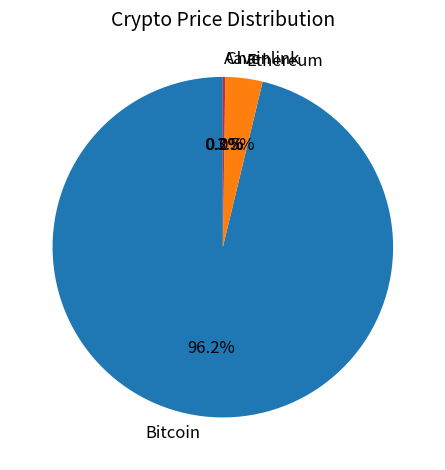

Which category accounts for the majority?

Bitcoin